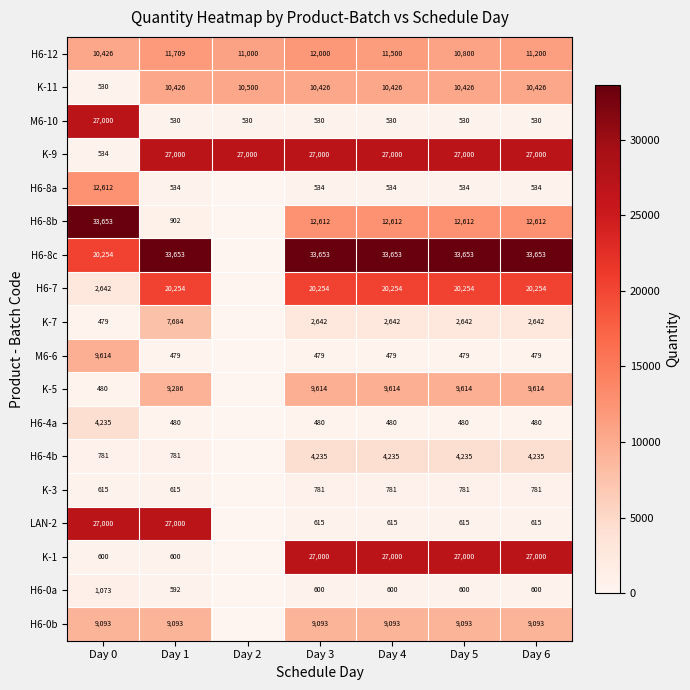

Between Day 0 and Day 6, which series saw the biggest shift?

M6-10